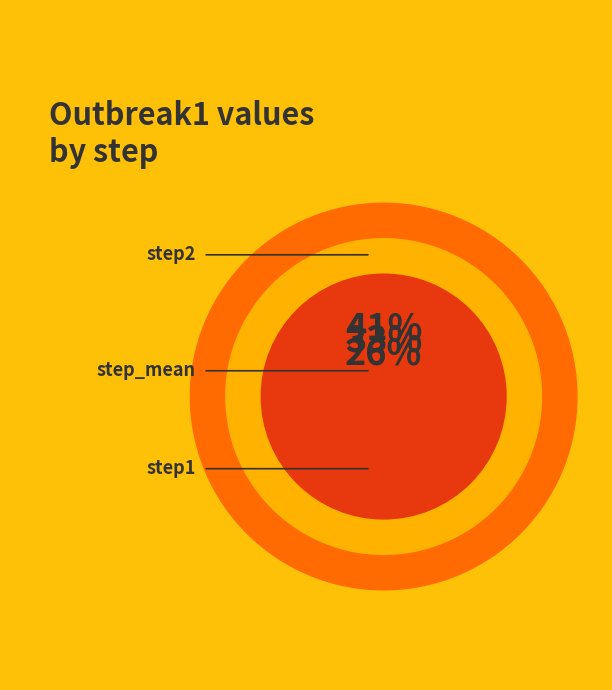

To the nearest percent, what percentage of the pie is step2?

41%